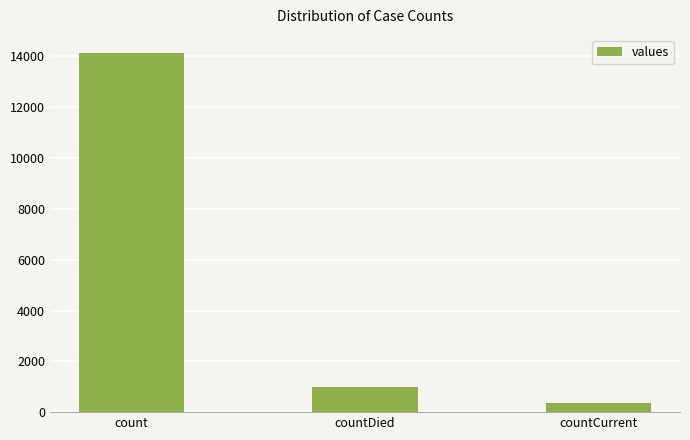

Where does the data first go above 1008?

count